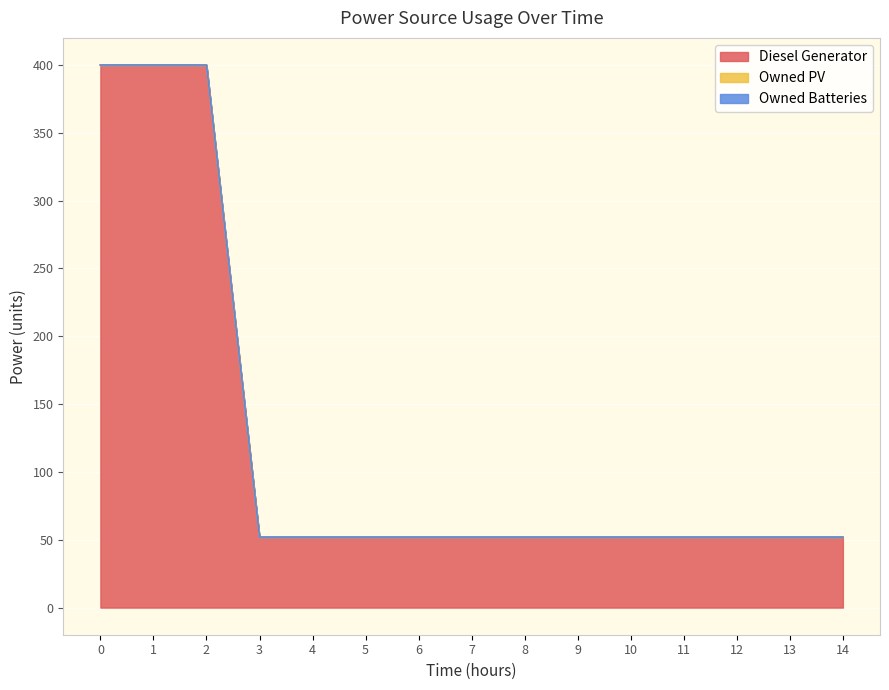

True or false: Diesel Generator and Owned PV cross at least once.

False